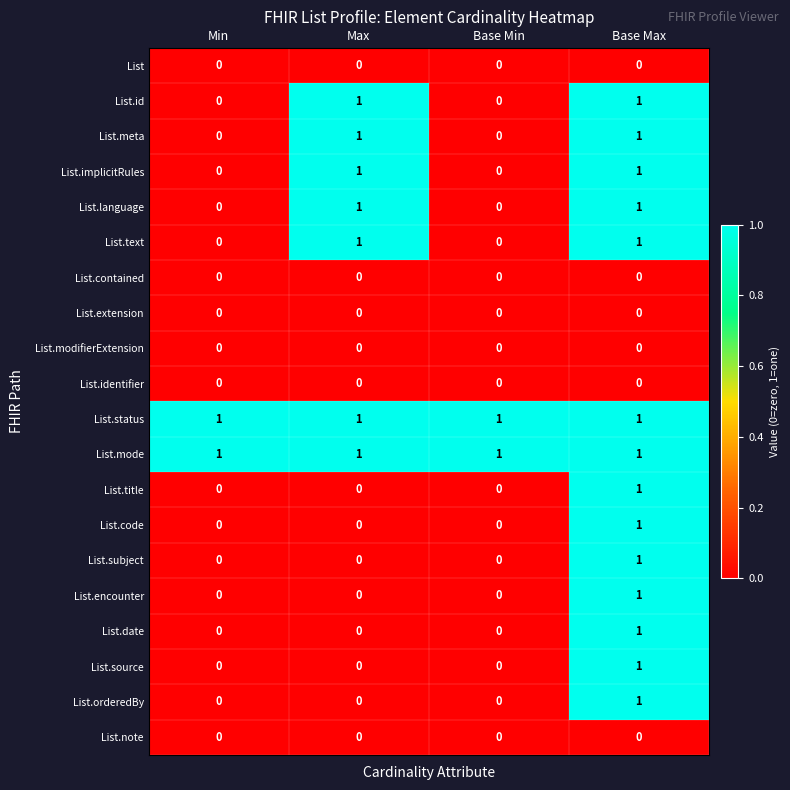

At which label does List.title reach its peak?

Base Max